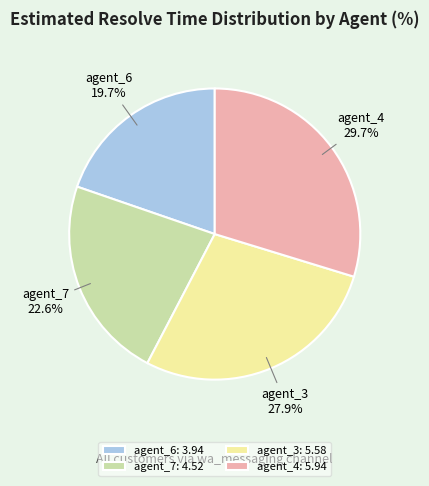

What percentage is the agent_6 slice, to the nearest percent?

20%